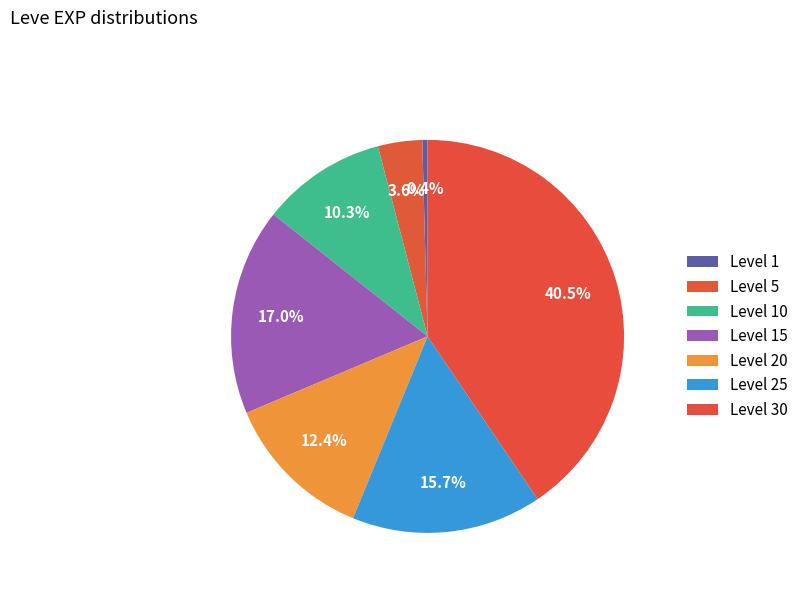

Is it true that Level 1 is 1% of the pie?

False